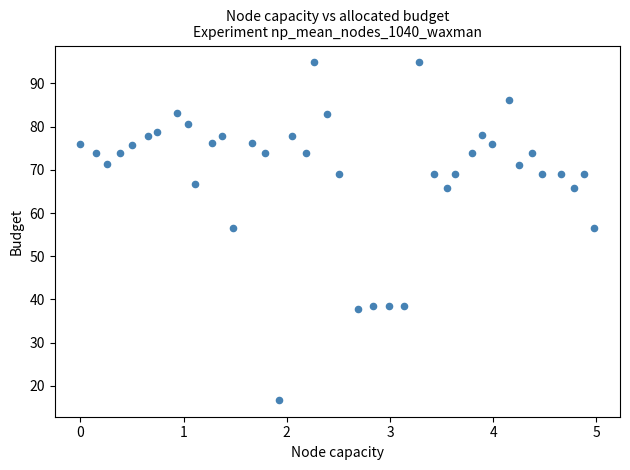

What is the range of Y values (max minus min)?

78.1